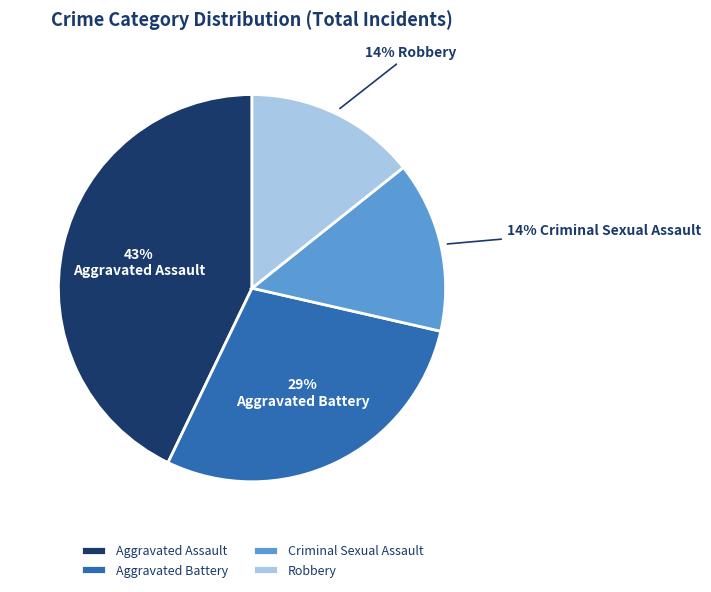

Does any single category account for the majority?

No